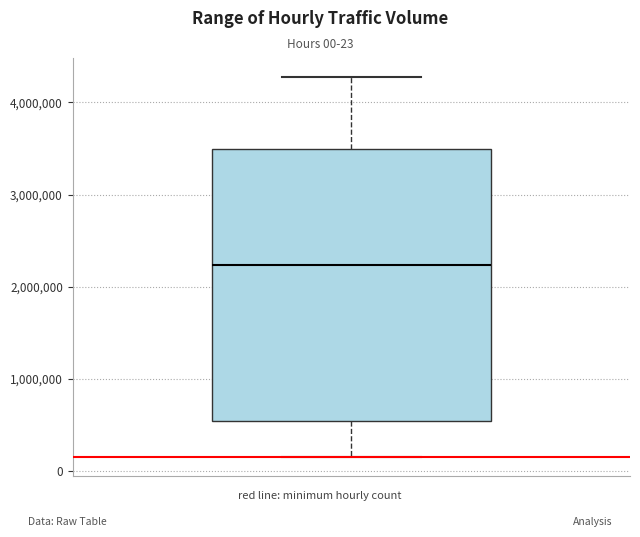

Read this box plot against the y-axis: the position of the median line, the range covered by the box, and the ends of both whiskers. The values are not printed on the chart, so give them approximately, as read against the axis.

median 2200000, box 500000 to 3500000, whiskers 100000 to 4300000